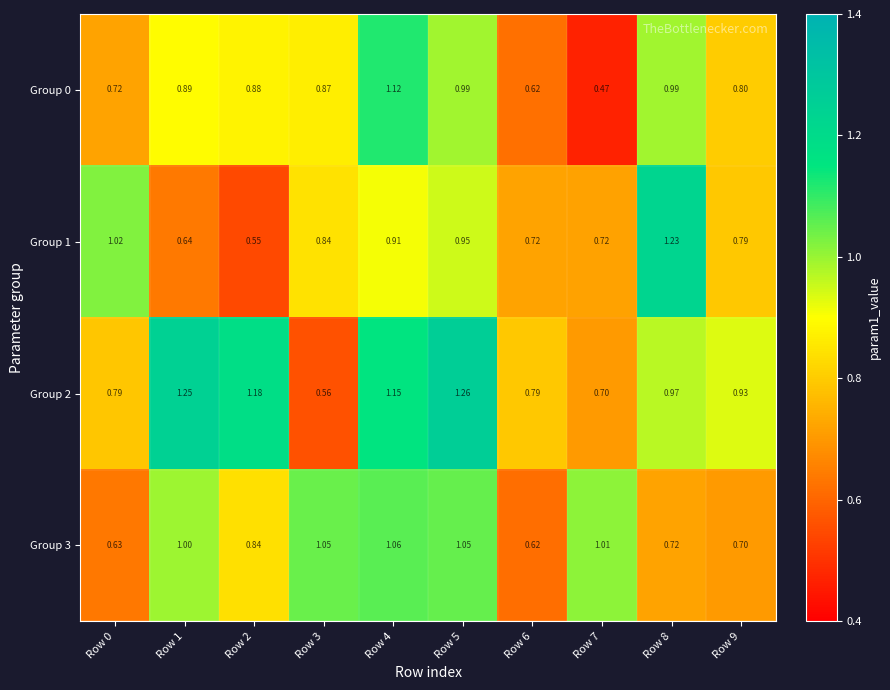

Is the value of Group 3 at Row 2 greater than the value of Group 0 at Row 9?

Yes